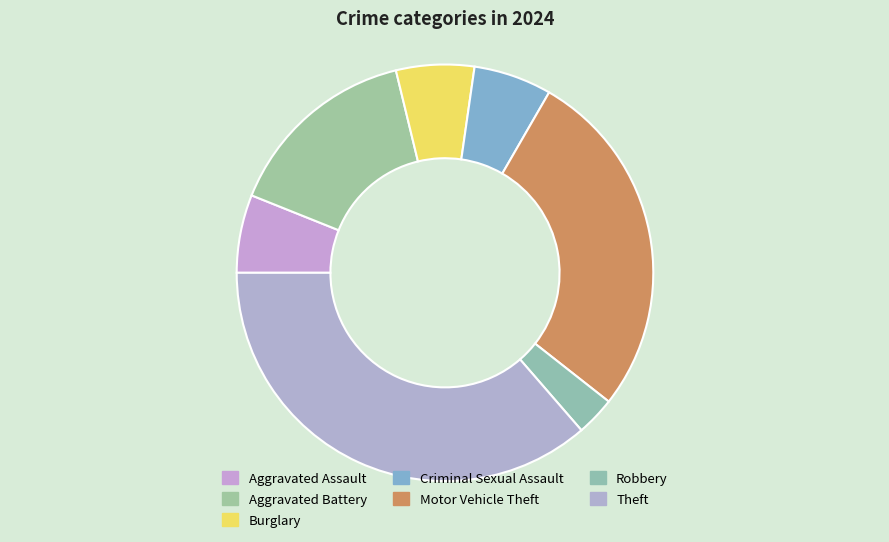

What is the largest slice in the pie chart?

Theft